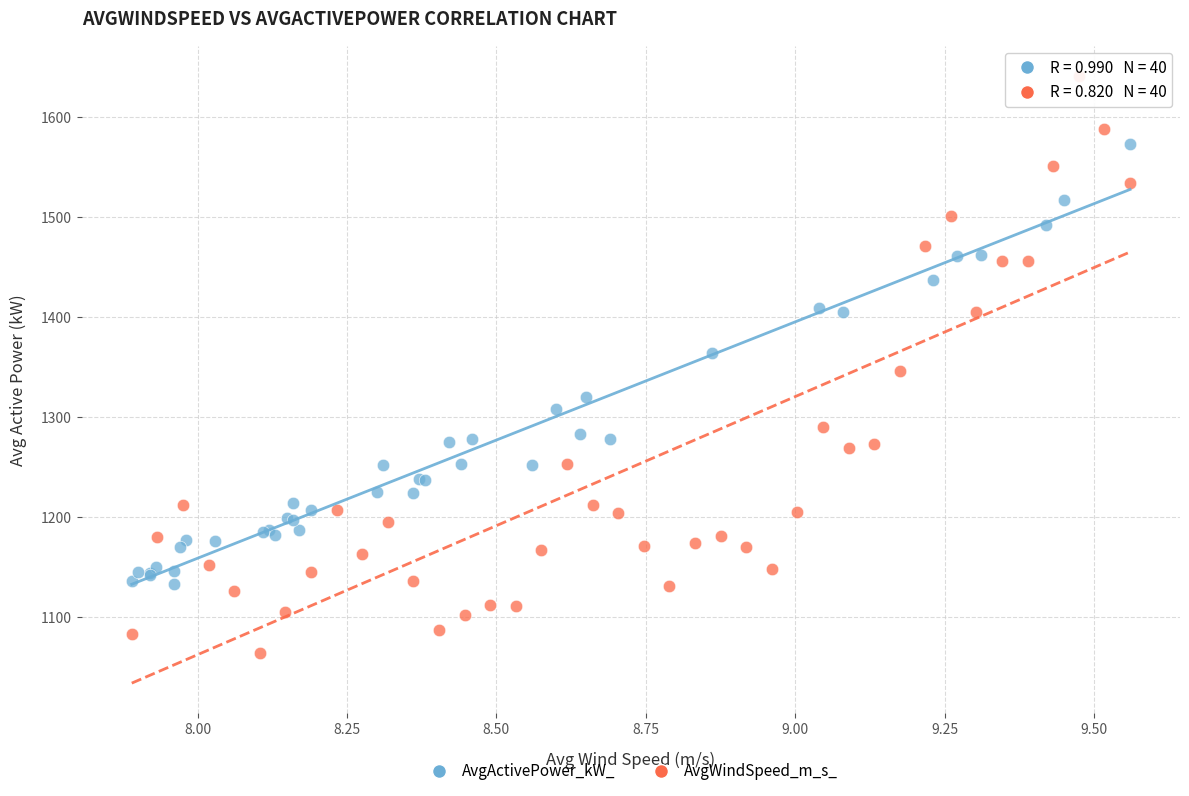

Which series contains the lowest Y value?

AvgWindSpeed_m_s_